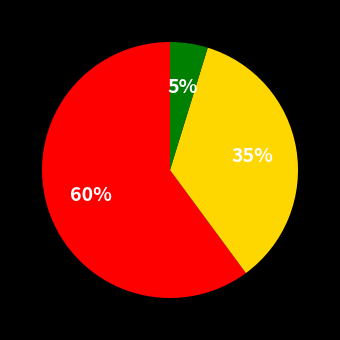

To the nearest percent, what is the average slice percentage?

33%